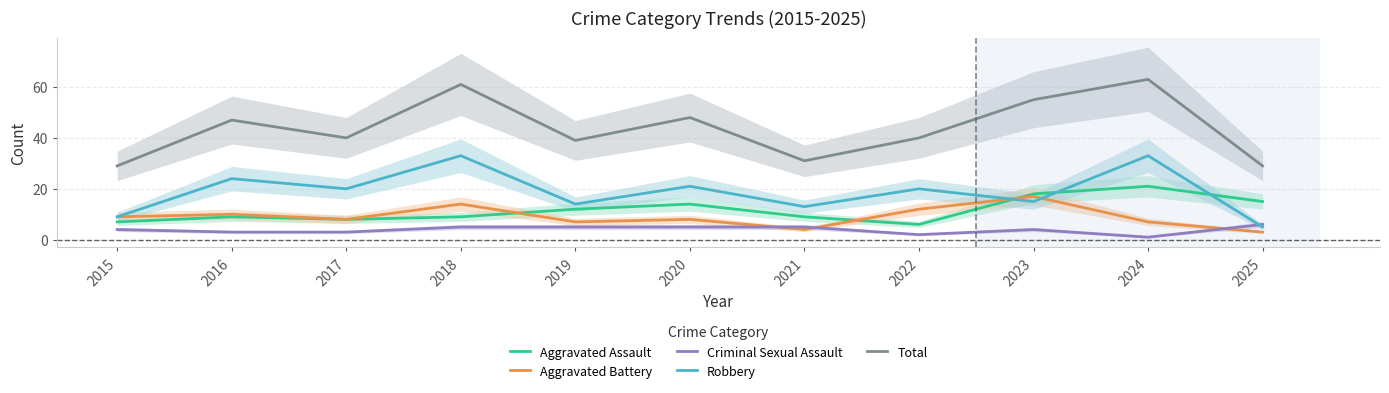

What is the maximum value for Robbery?

33